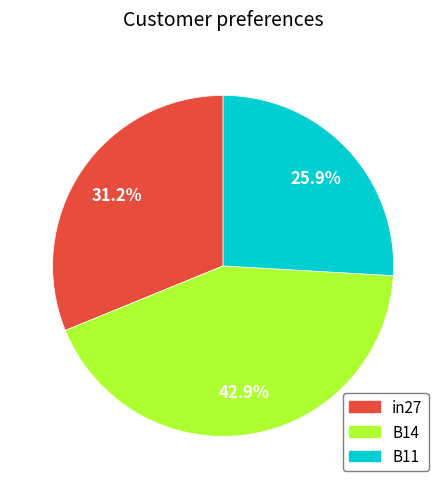

Combined, what portion of the pie is in27 and B11?

57.1%